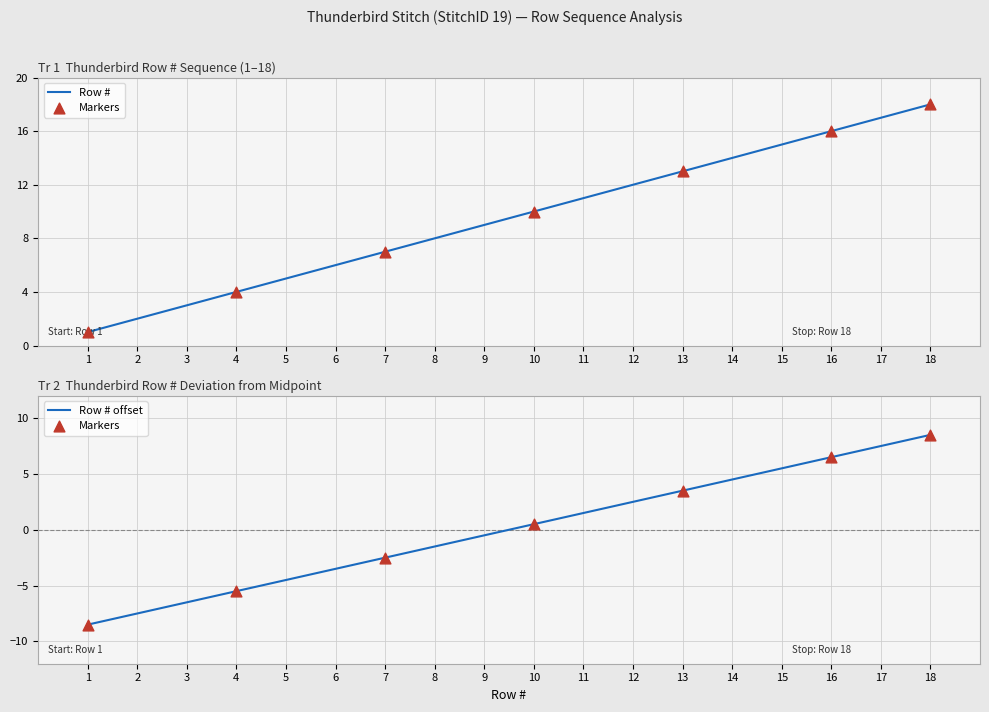

What is the change in value from 13 to 17?

+4